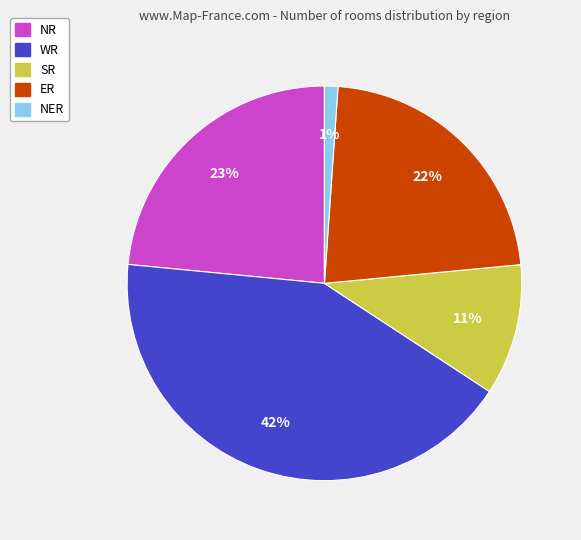

Is there any slice that represents more than half of the pie?

No